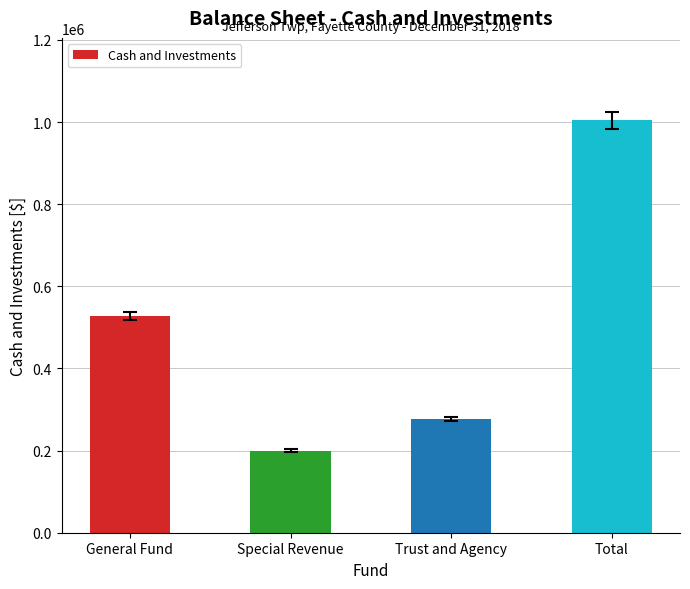

What is the smallest value displayed?

199869